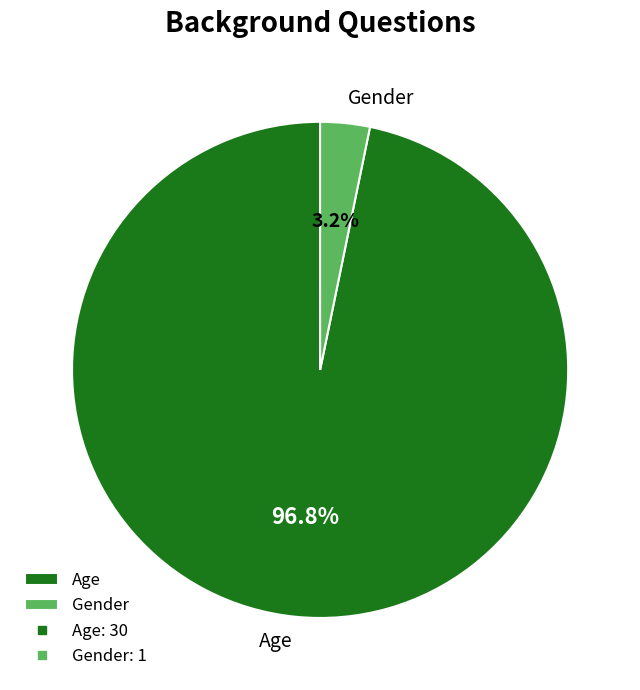

What percentage do Age and Gender together represent?

100.0%